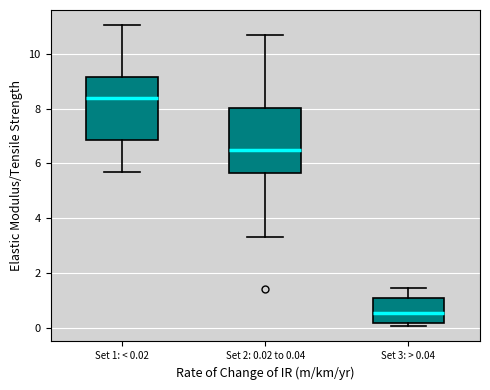

Which box's median line is the lowest?

Set 3: > 0.04